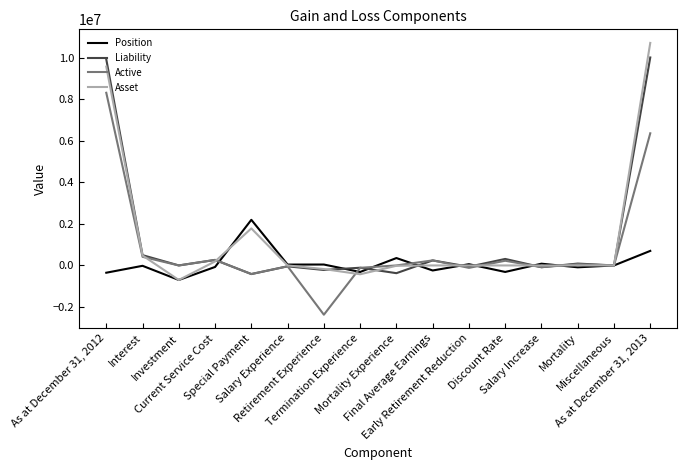

True or false: Active has a value of 226116.4 at Discount Rate.

True